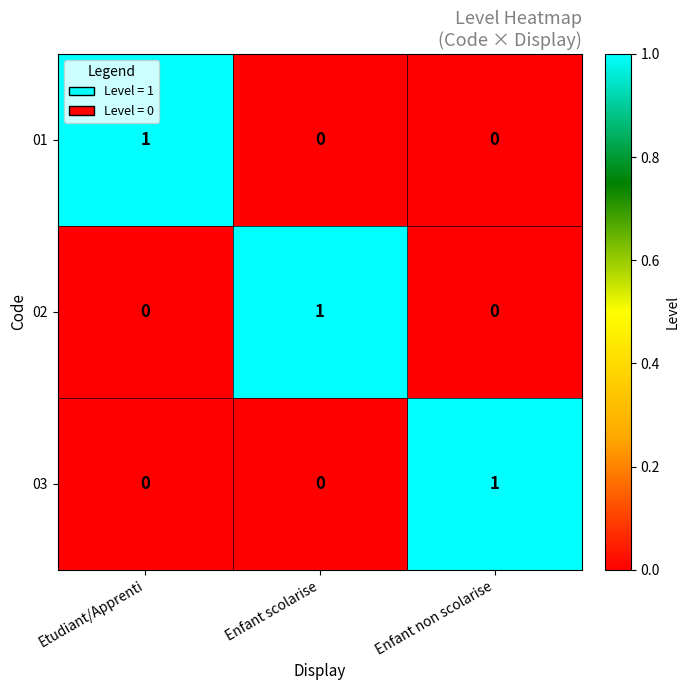

Count the number of categories in the chart.

3